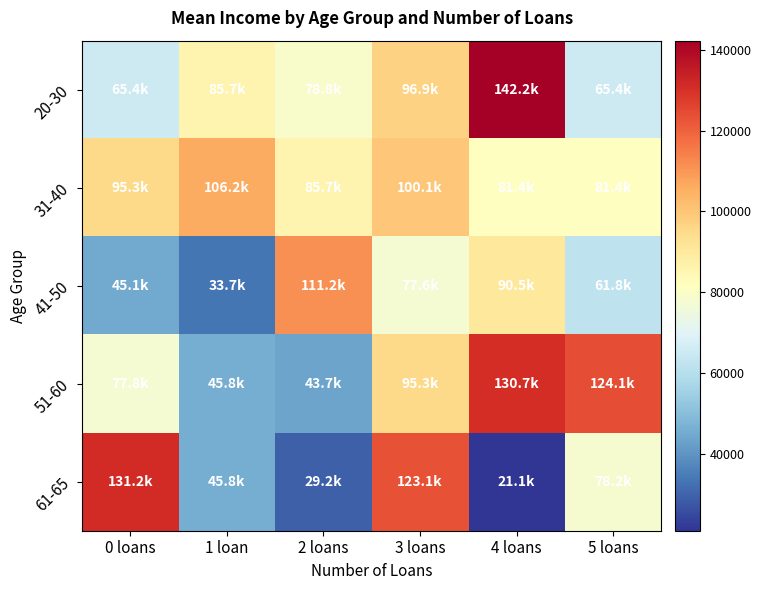

Which series has the widest spread of values?

61-65